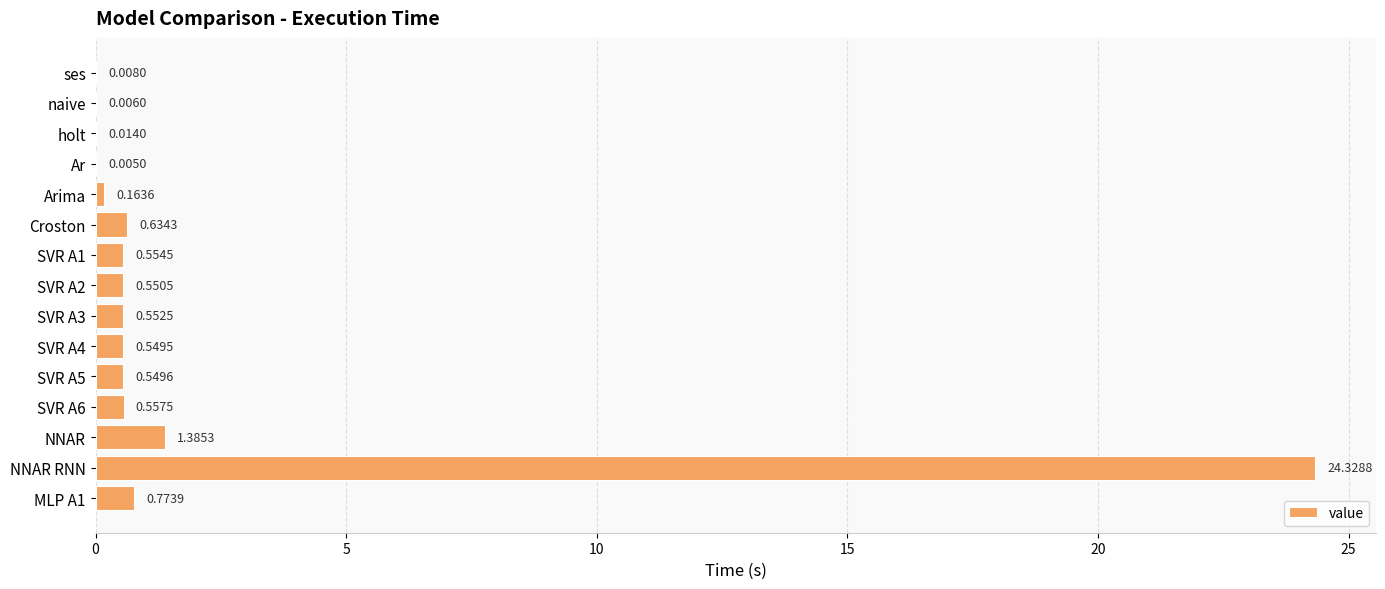

Where is the data nearest to the value 12?

NNAR